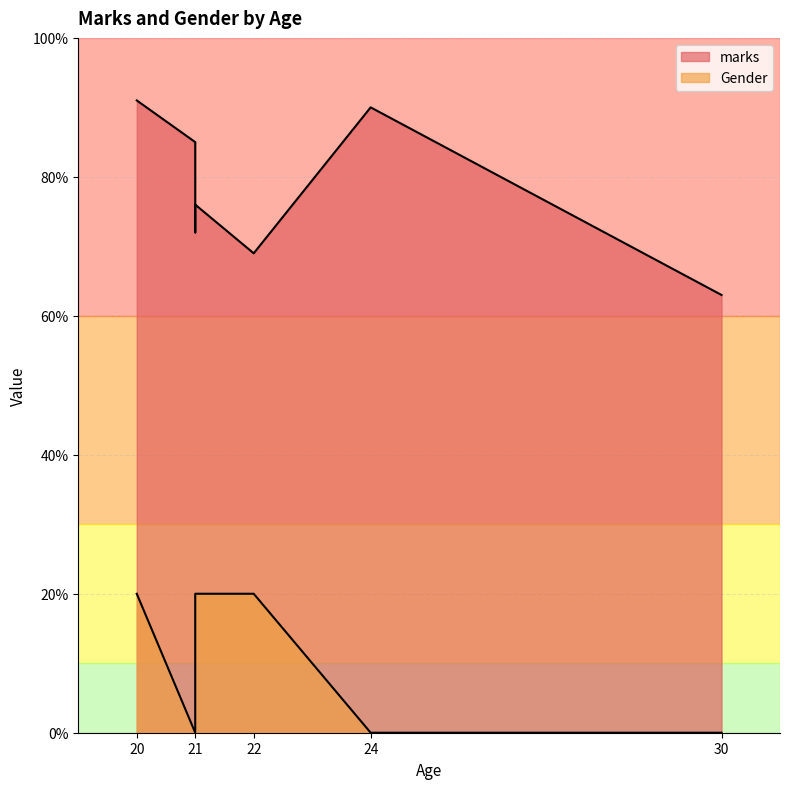

True or false: marks and Gender cross at least once.

False